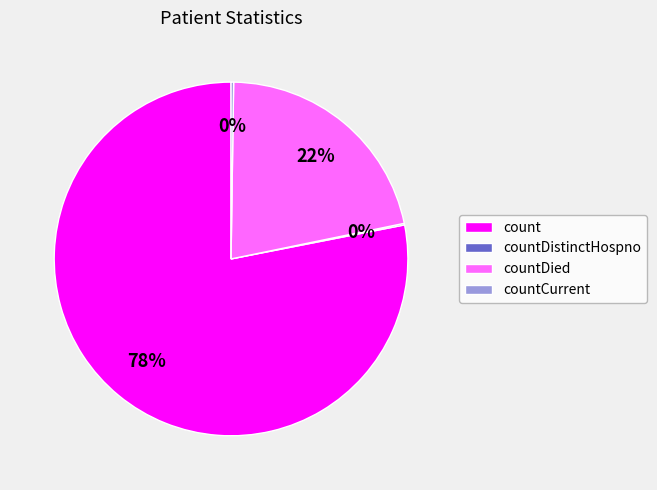

The count slice represents 78% of the pie. True or false?

True